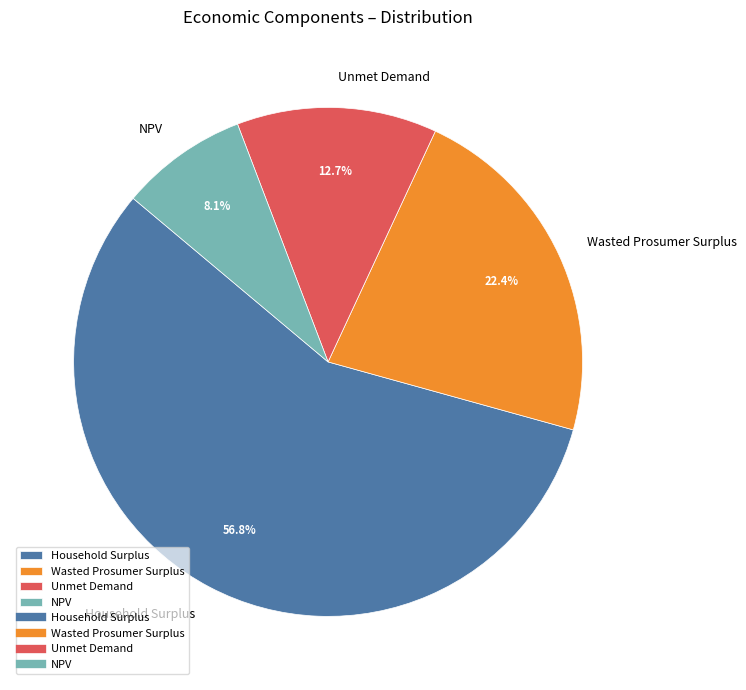

Which category has the biggest portion of the pie?

Household Surplus